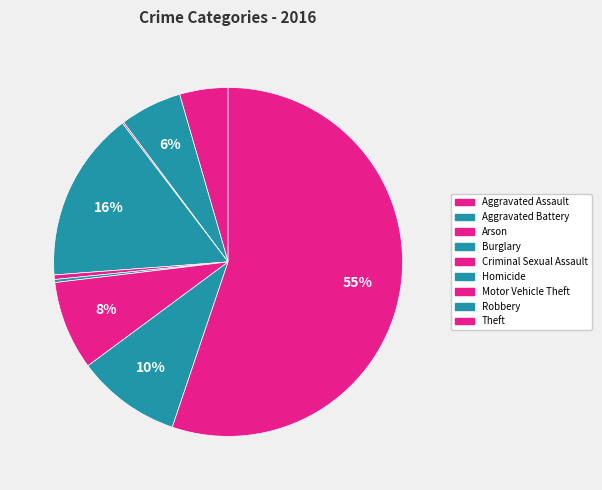

What is the ratio of the value at Criminal Sexual Assault to the value at Homicide?

1.5